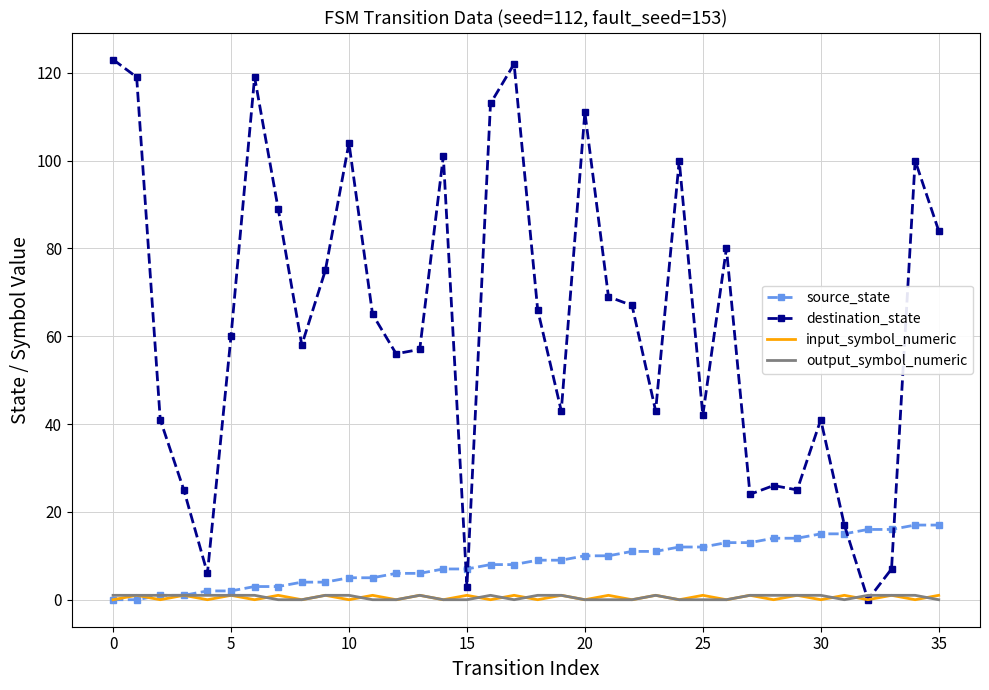

How many times do destination_state and source_state cross each other?

4